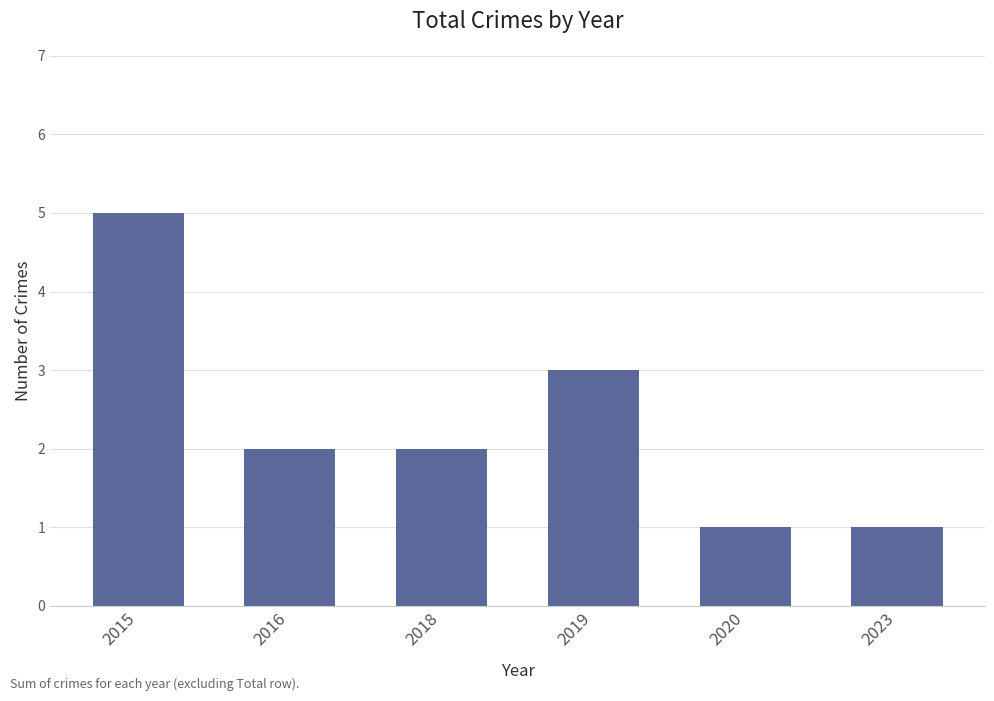

Which has a higher value, 2019 or 2015?

2015